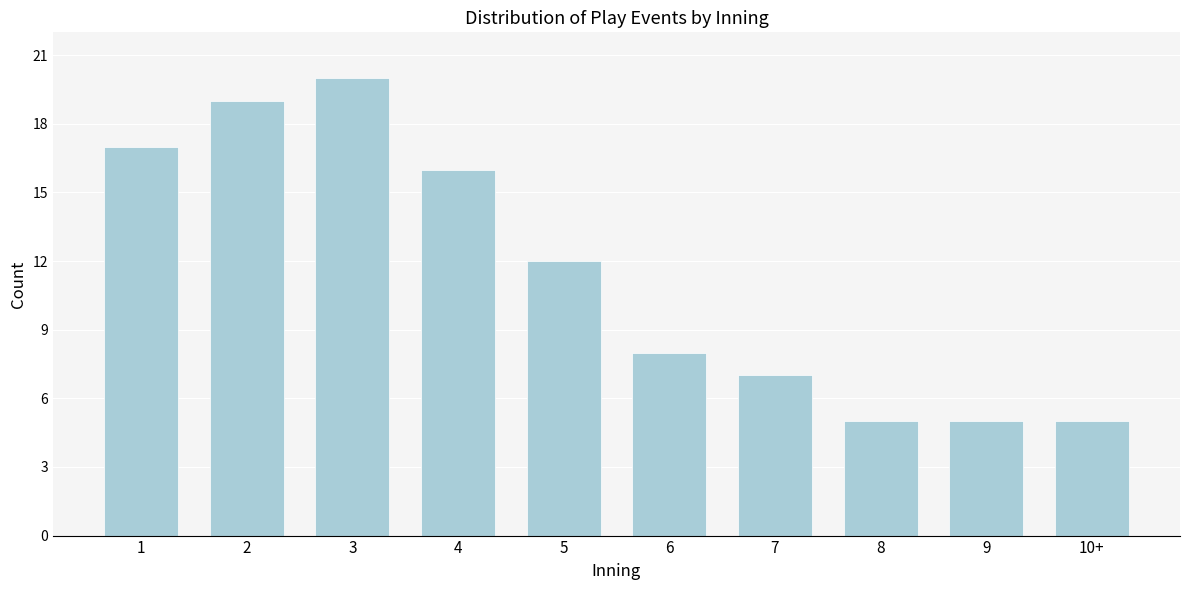

Reading right to left, what are all the values shown in this chart?

5	5	5	7	8	12	16	20	19	17